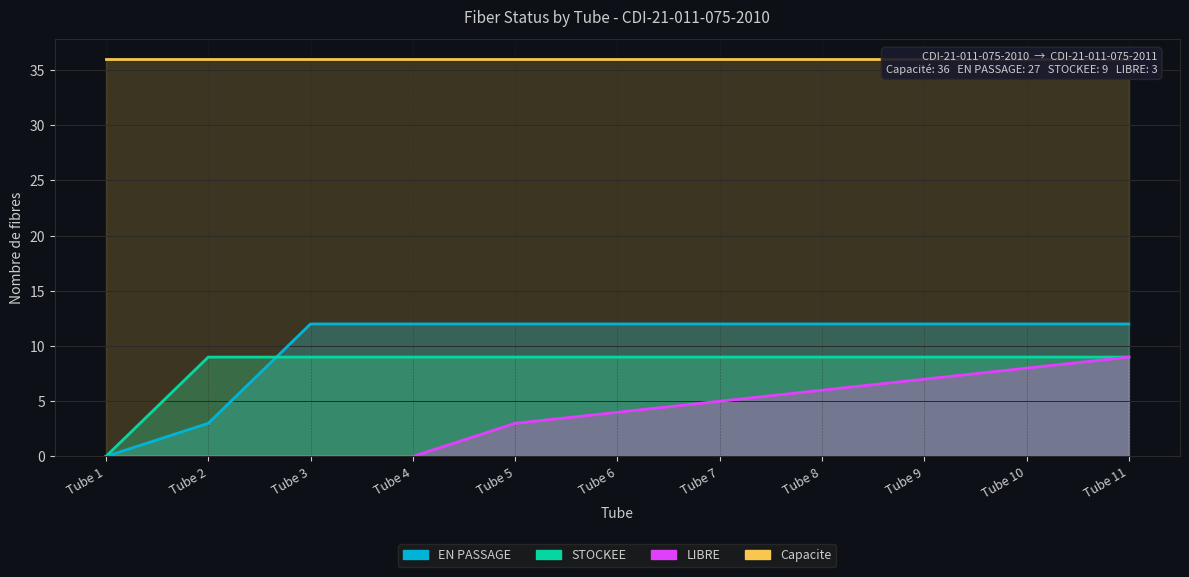

Reading left to right, list all the values displayed in this chart.

EN PASSAGE: Tube 1=0	Tube 2=3	Tube 3=12	Tube 4=12	Tube 5=12	Tube 6=12	Tube 7=12	Tube 8=12	Tube 9=12	Tube 10=12	Tube 11=12
STOCKEE: Tube 1=0	Tube 2=9	Tube 3=9	Tube 4=9	Tube 5=9	Tube 6=9	Tube 7=9	Tube 8=9	Tube 9=9	Tube 10=9	Tube 11=9
LIBRE: Tube 1=0	Tube 2=0	Tube 3=0	Tube 4=0	Tube 5=3	Tube 6=4	Tube 7=5	Tube 8=6	Tube 9=7	Tube 10=8	Tube 11=9